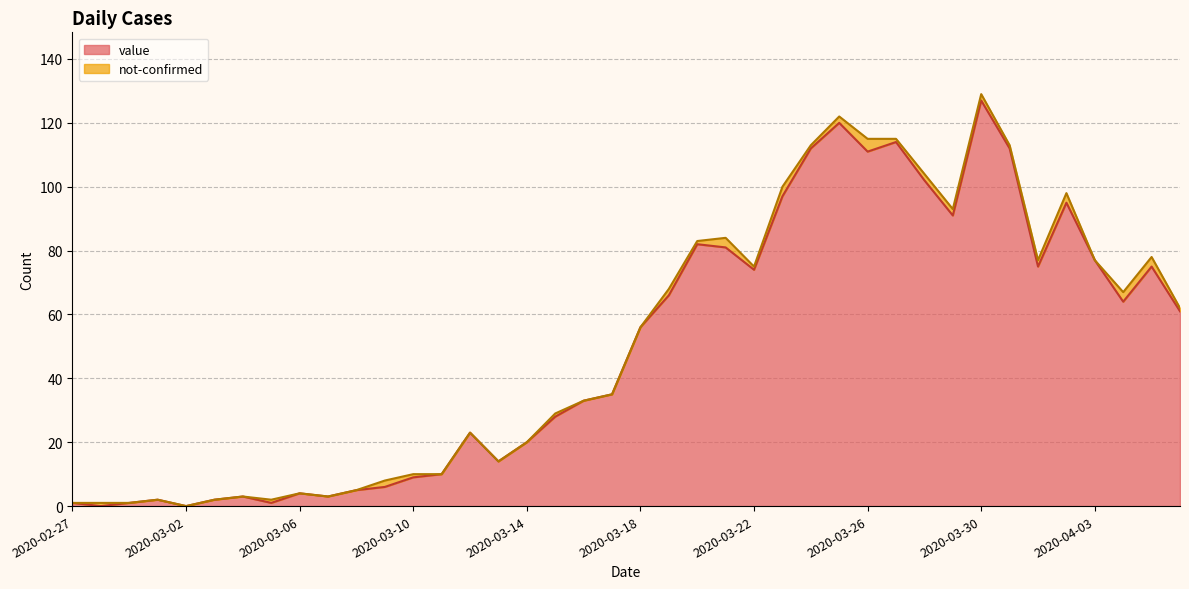

True or false: the data shows 1 at 2020-03-07.

False